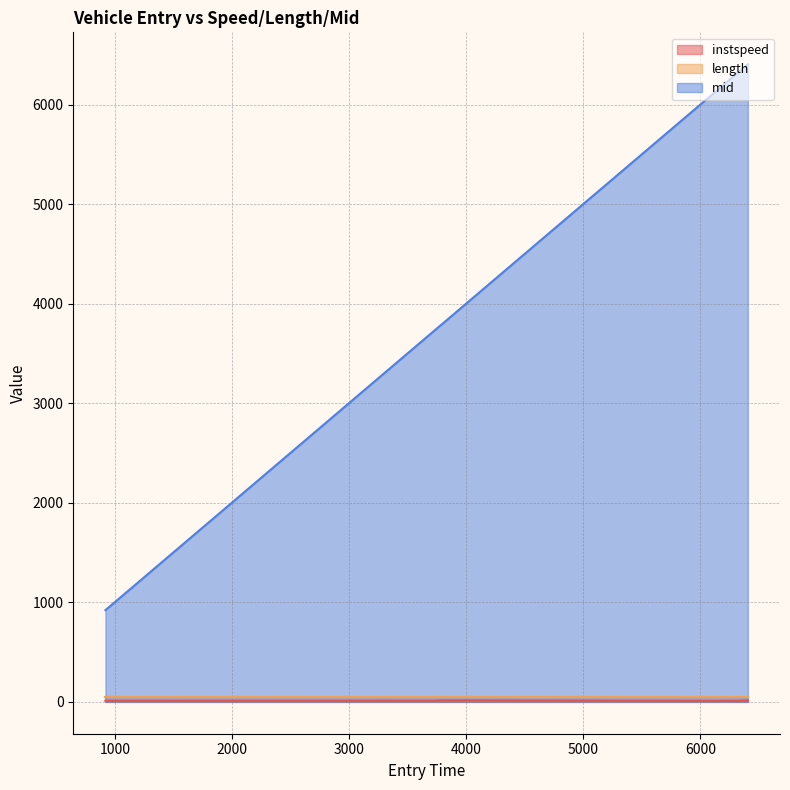

What is the sum of all mid values?

28277.3